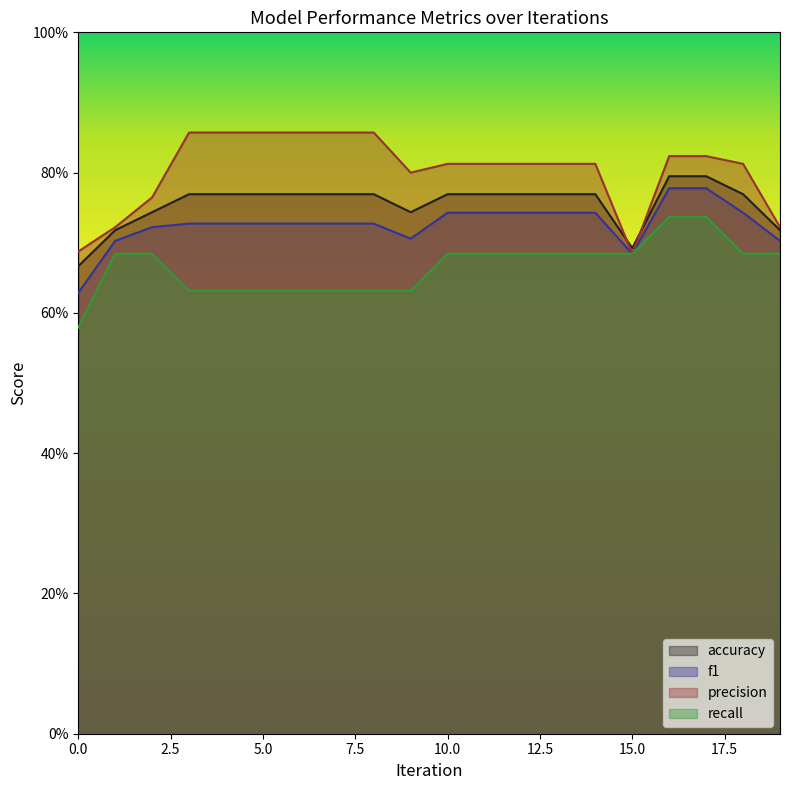

At how many categories does at least one series exceed 0?

20